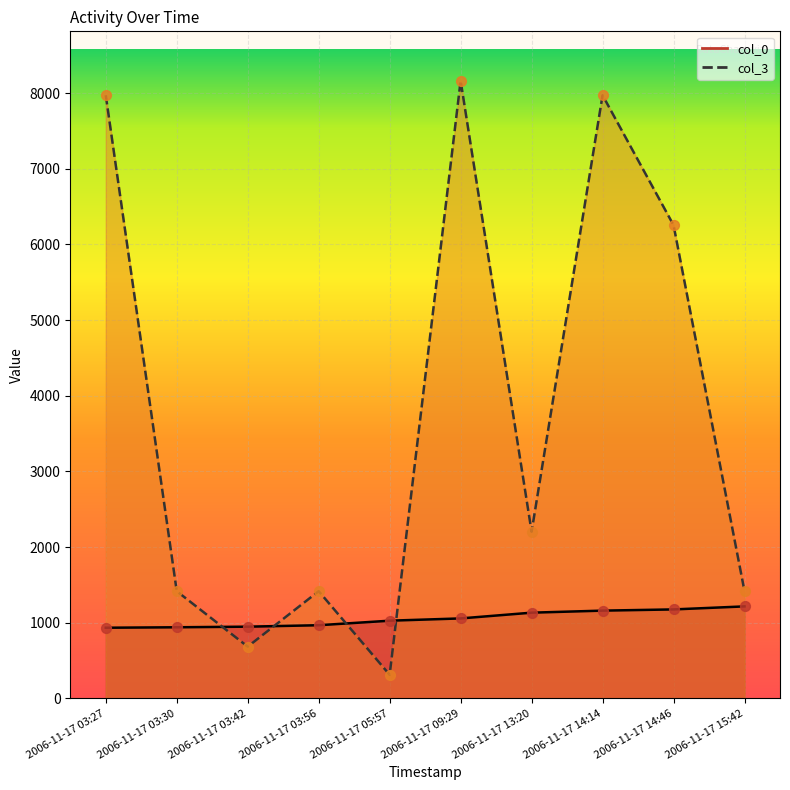

Which series reaches the minimum Y coordinate?

col_3